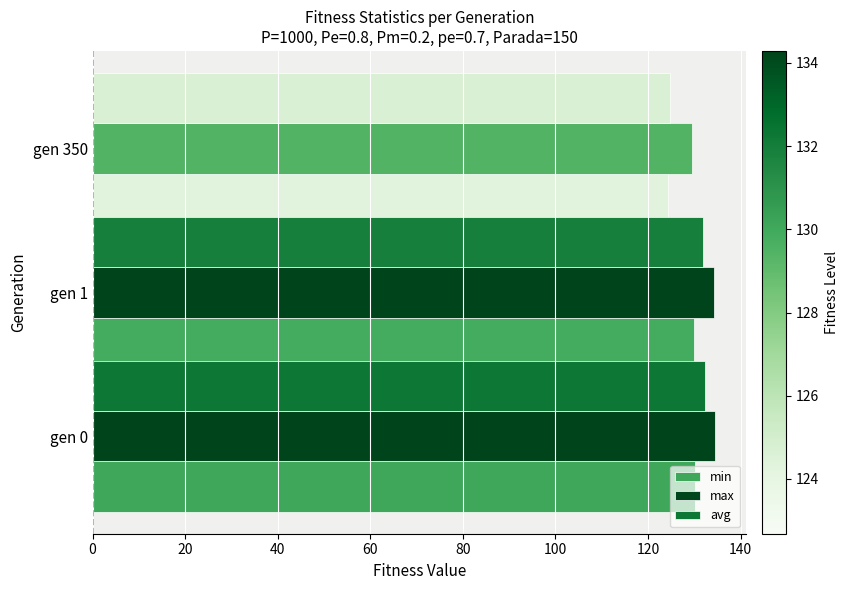

What is the difference between the min values at gen 1 and gen 350?

5.5